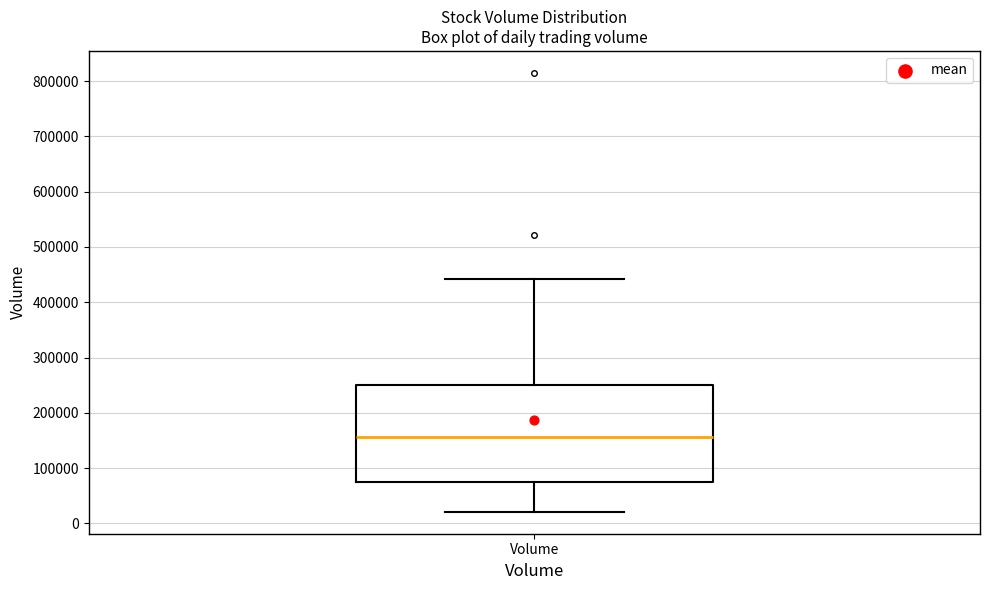

Transcribe this box plot: give where the median line is, the range the box spans, and where the two whiskers end, as read against the y-axis. The values are not printed on the chart, so give them approximately, as read against the axis.

median 160000, box 80000 to 250000, whiskers 20000 to 440000